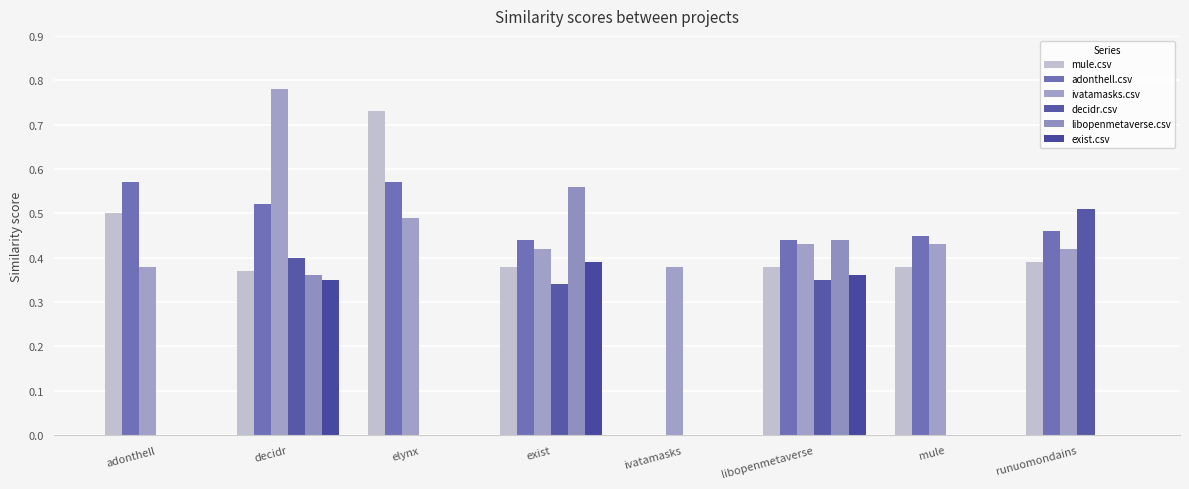

How many ivatamasks.csv values are between 0 and 1?

8